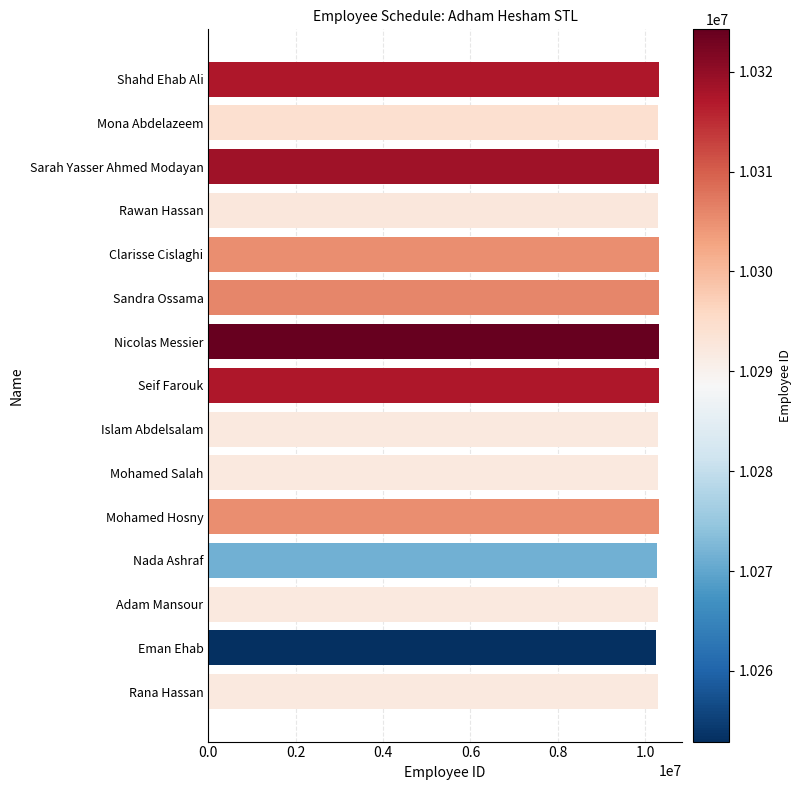

Approximately how many times larger is the value at Rana Hassan compared to Sarah Yasser Ahmed Modayan?

1.0